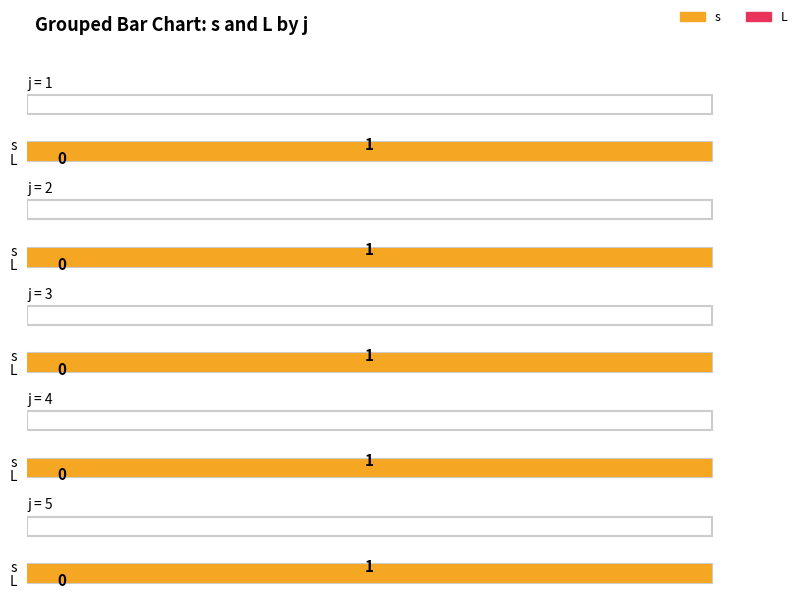

Which series has the widest spread of values?

s